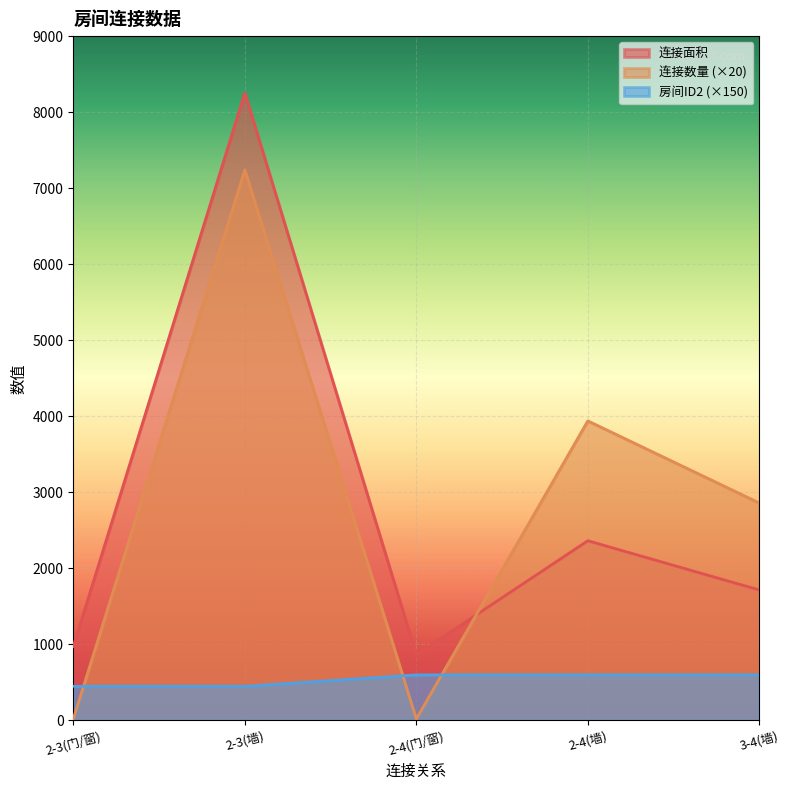

Reading left to right, extract all data points from this chart.

连接面积: 972	8254	864	2364	1716
连接数量: 20	7240	20	3940	2860
房间ID2: 450	450	600	600	600